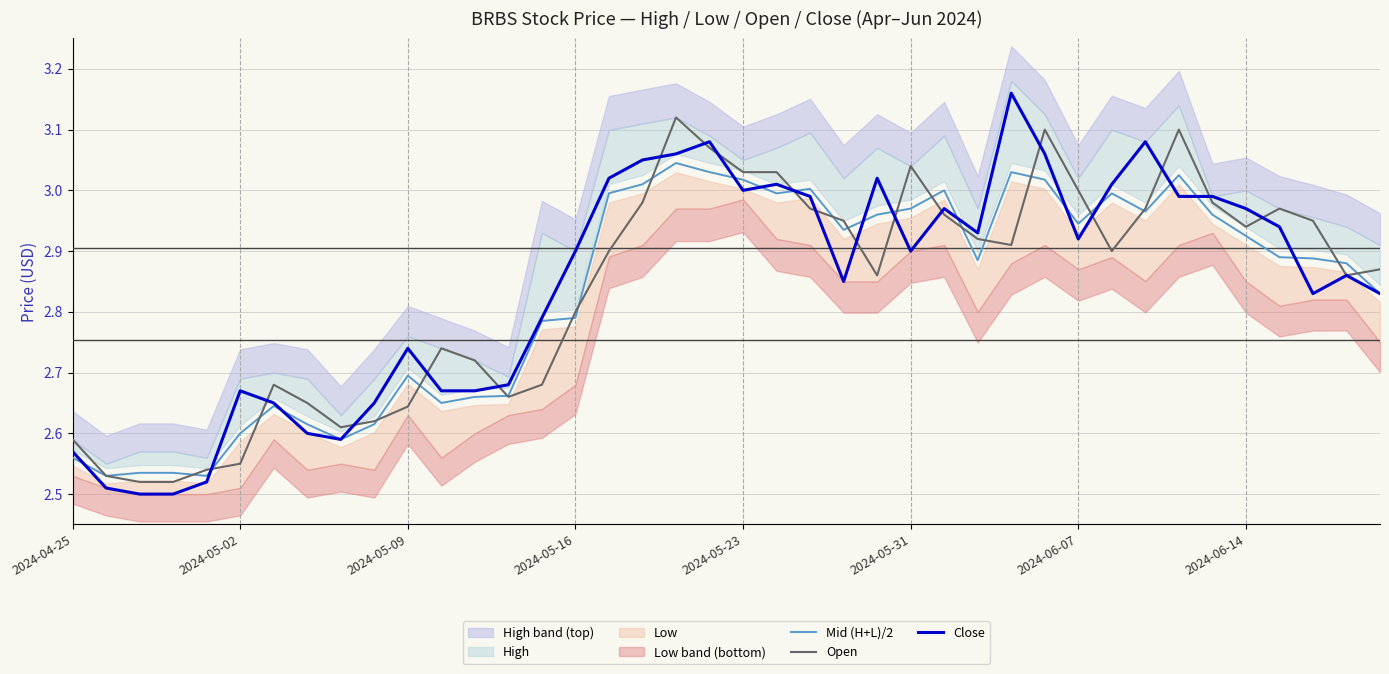

The Close series shows 1.9 at 2024-05-09. True or false?

False